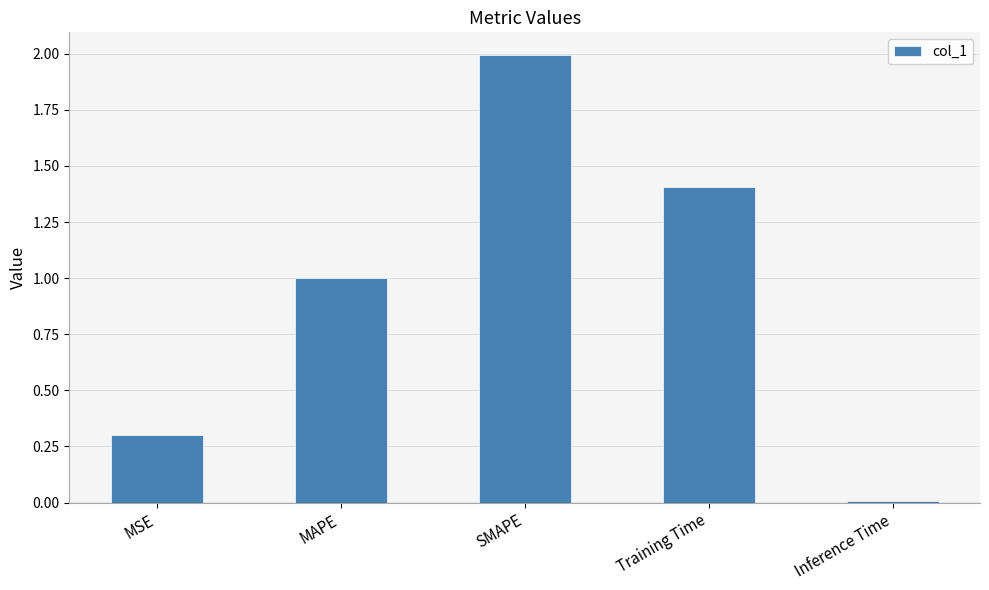

What is the ratio of the value at SMAPE to the value at Training Time?

1.4